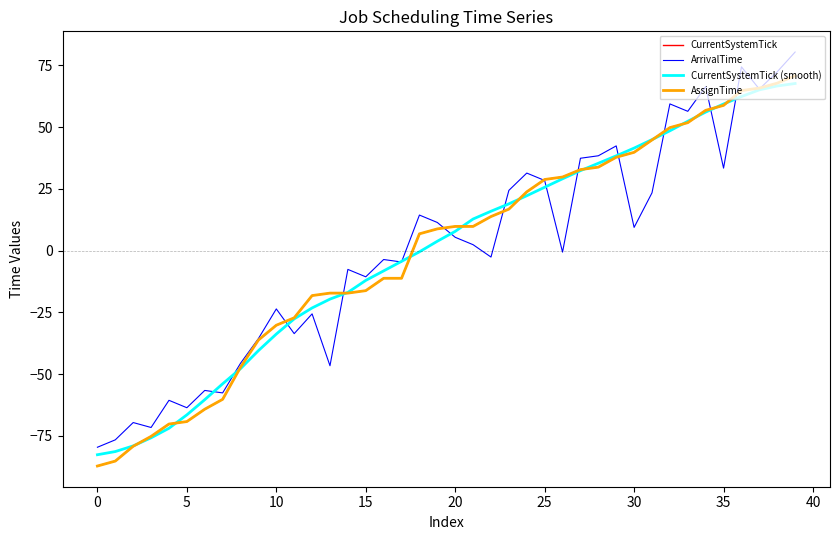

Does the chart have visible grid lines?

No